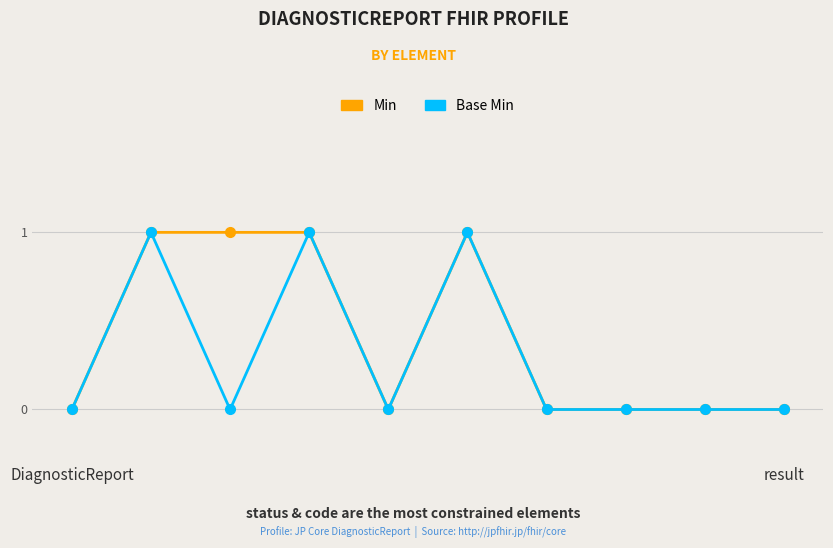

Count the number of categories in the chart.

10